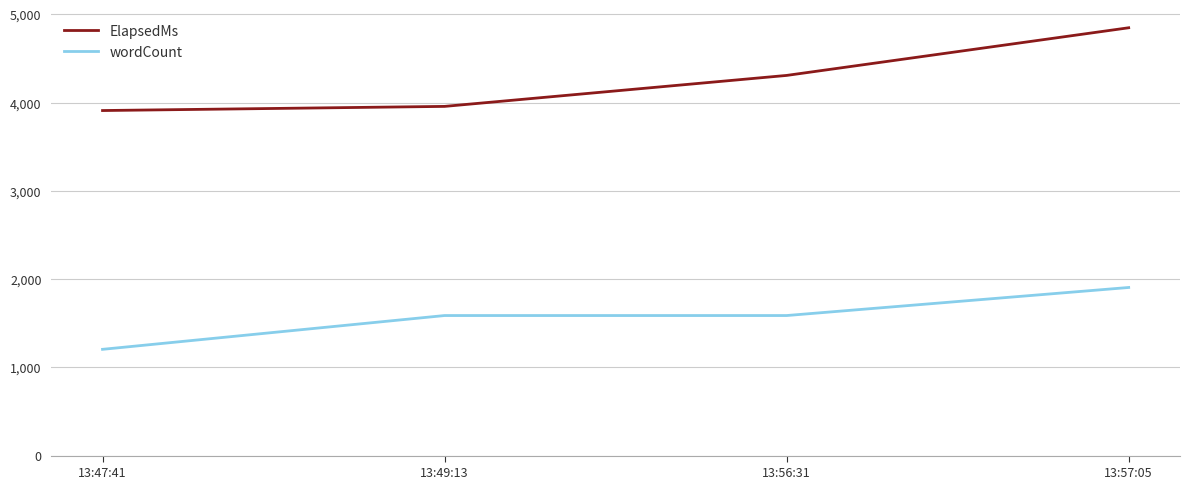

At how many categories does at least one series exceed 1841?

4